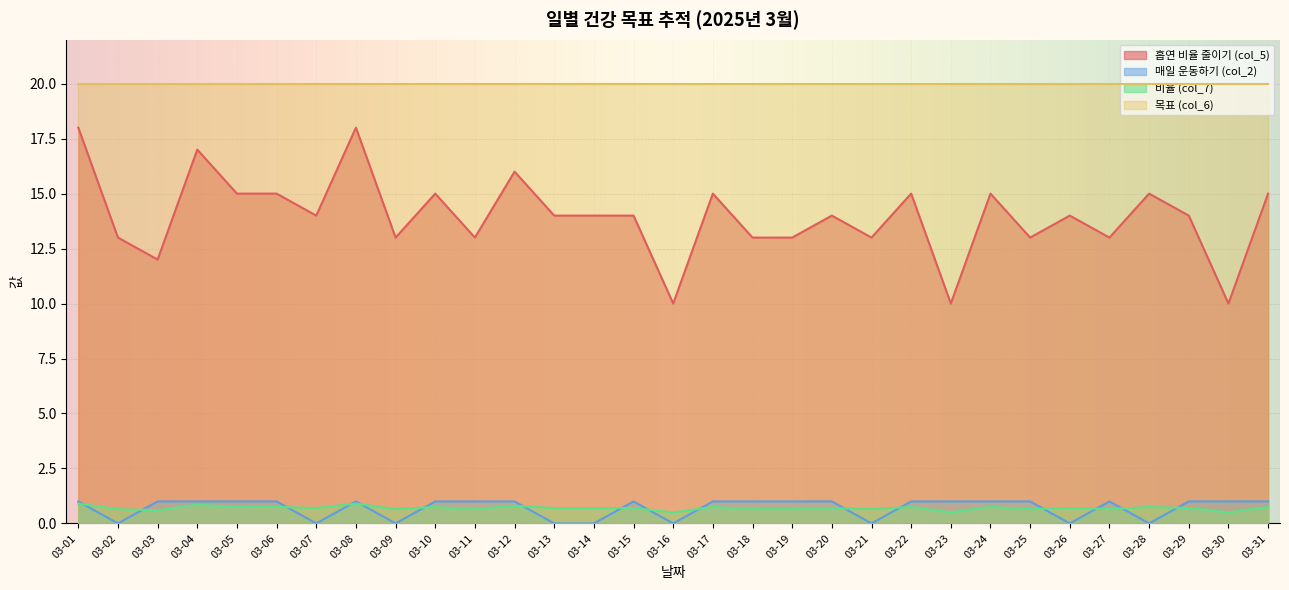

True or false: 비율 (col_7) and 목표 (col_6) cross at least once.

False